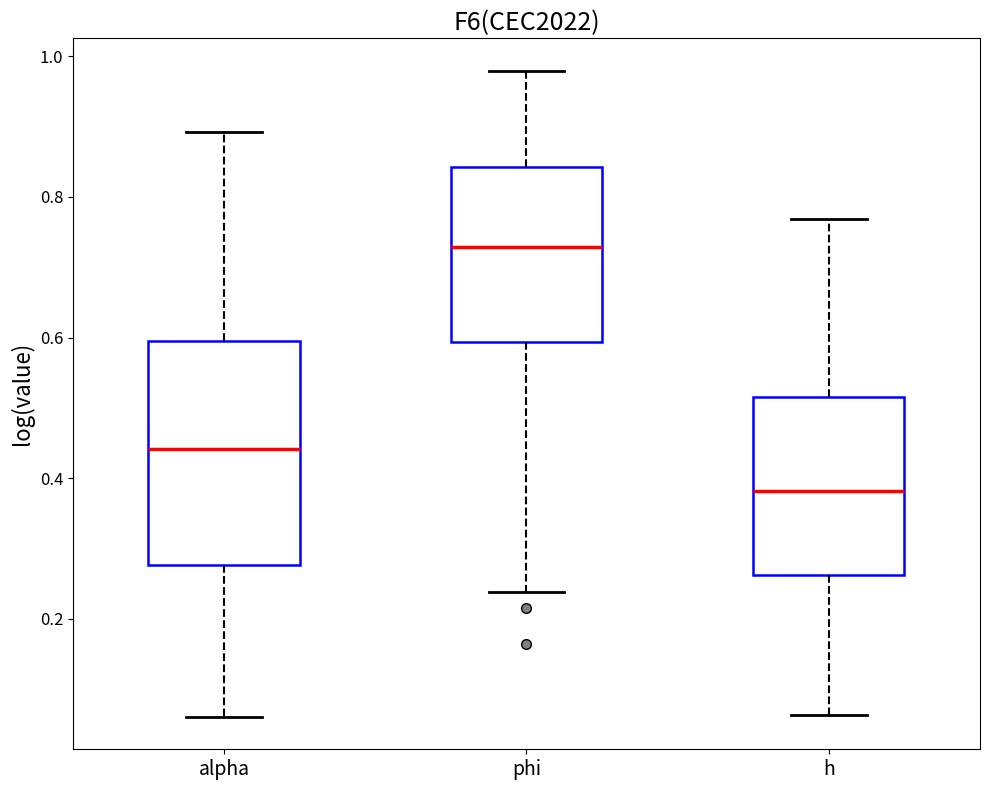

Reading left to right, transcribe this box plot: for each box, give where its median line is, the range the box spans, and where its two whiskers end, as read against the y-axis. The values are not printed on the chart, so give them approximately, as read against the axis.

alpha: median 0.44, box 0.28 to 0.60, whiskers 0.06 to 0.90
phi: median 0.72, box 0.60 to 0.84, whiskers 0.24 to 0.98
h: median 0.38, box 0.26 to 0.52, whiskers 0.06 to 0.76